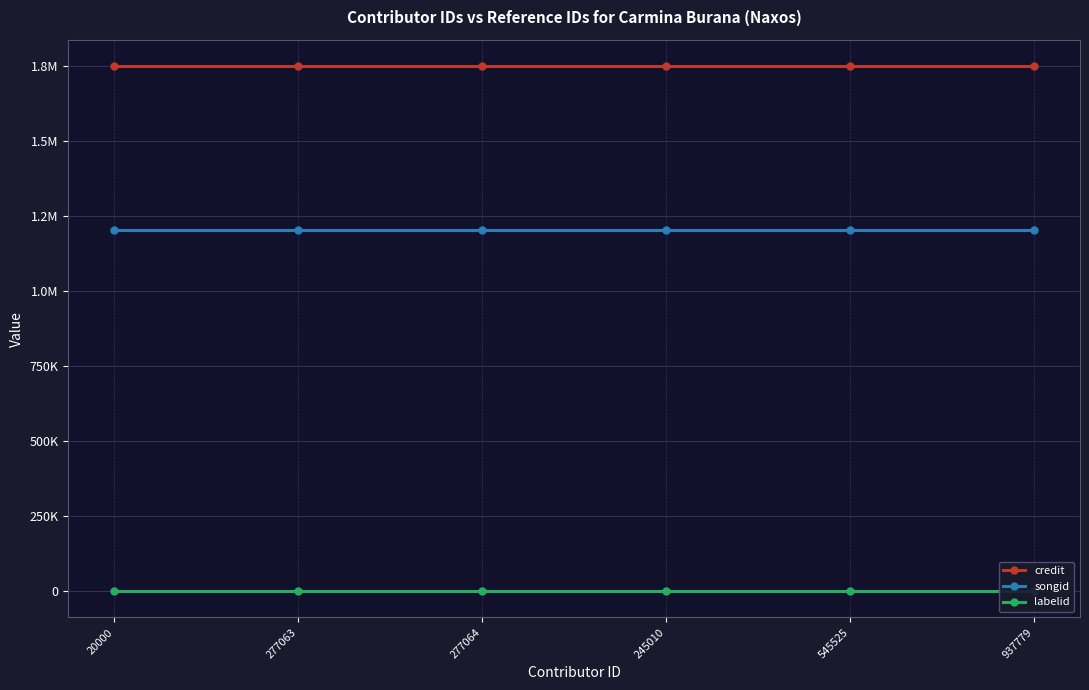

True or false: songid and labelid intersect in this chart.

False